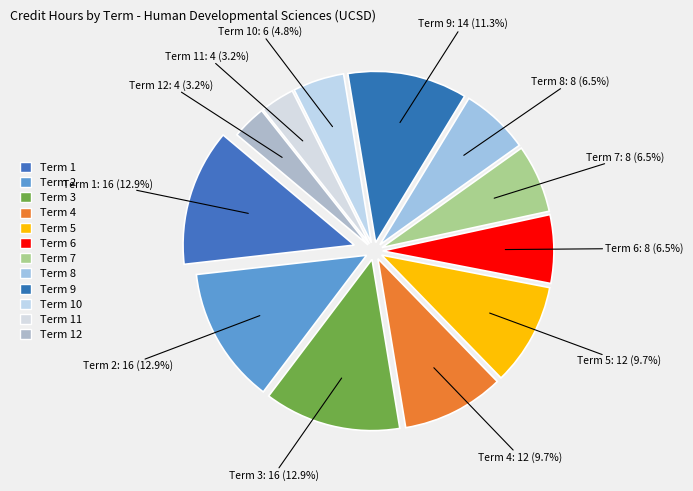

To the nearest percent, what portion does Term 5 represent?

10%